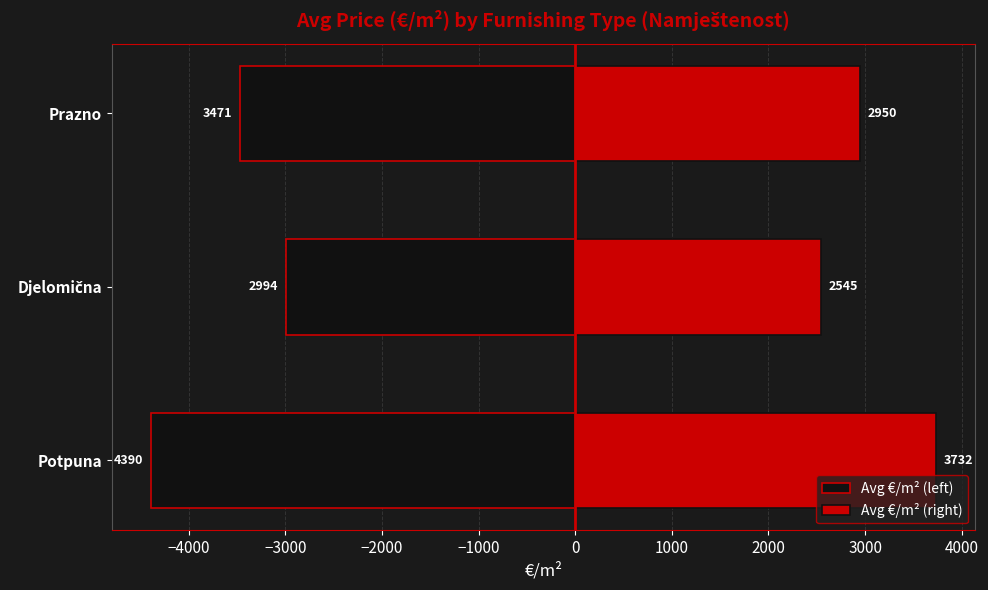

Reading left to right, what are all the values shown in this chart?

Avg €/m² (left): -4390.1	-2994.4	-3471.2
Avg €/m² (right): 3731.6	2545.3	2950.5